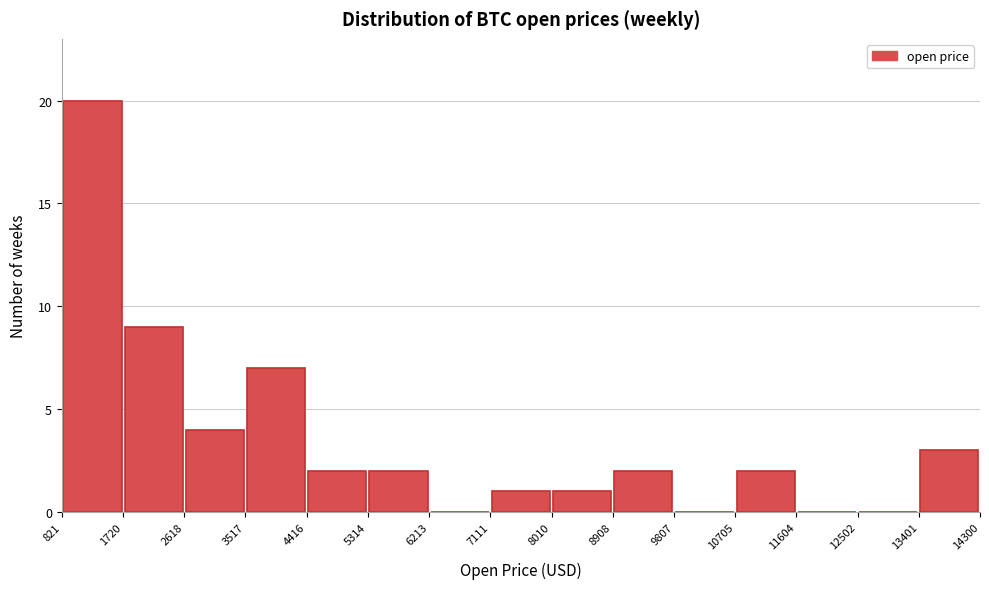

Reading left to right, transcribe this chart: for each bar, give the range it covers on the x-axis and its height. The values are not printed on the chart, so give them approximately, as read against the axis.

821 to 1720: 20
1720 to 2618: 9
2618 to 3517: 4
3517 to 4416: 7
4416 to 5314: 2
5314 to 6213: 2
6213 to 7111: 0
7111 to 8010: 1
8010 to 8908: 1
8908 to 9807: 2
9807 to 10705: 0
10705 to 11604: 2
11604 to 12502: 0
12502 to 13401: 0
13401 to 14300: 3